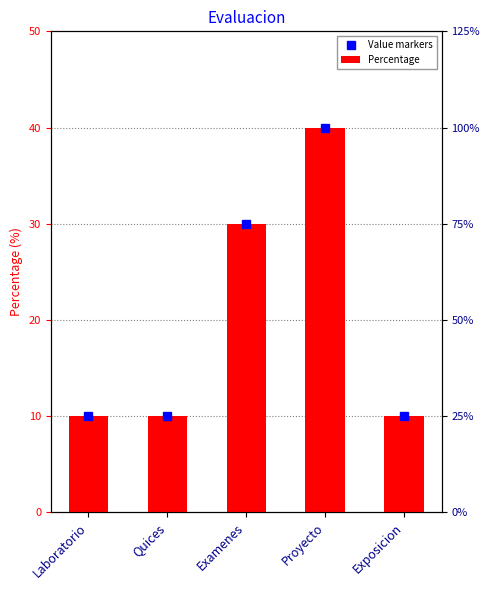

What is the label of the 1st bar from the right?

Exposicion